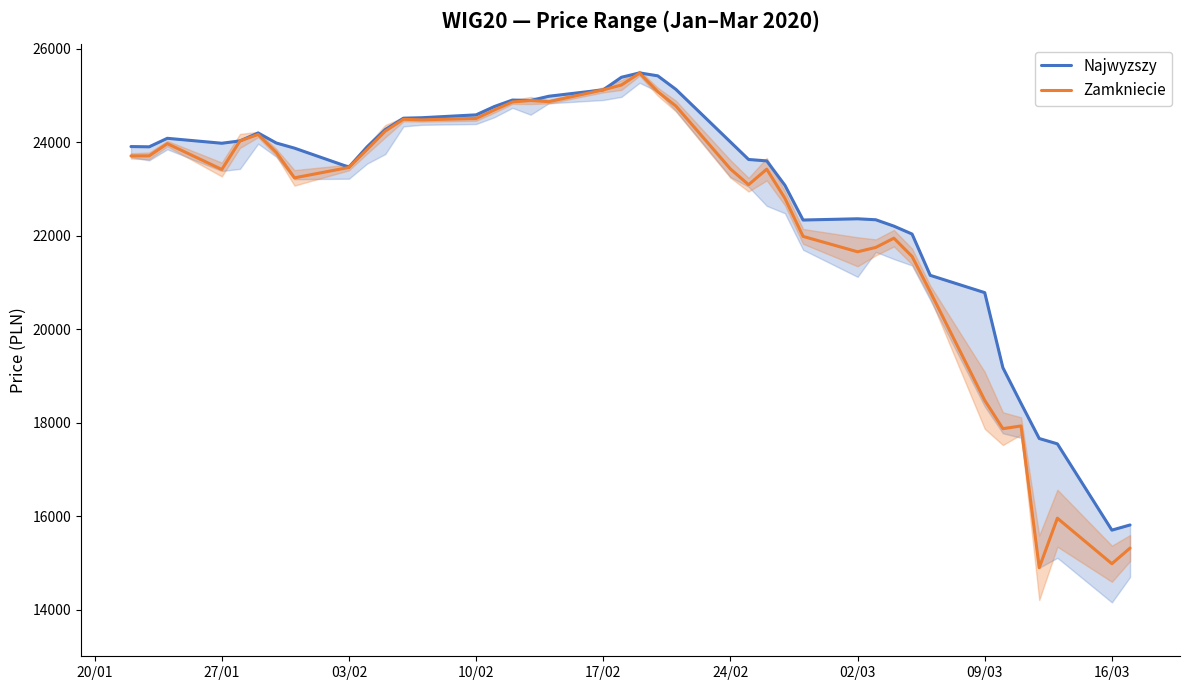

Which series has the widest spread of values?

Zamkniecie